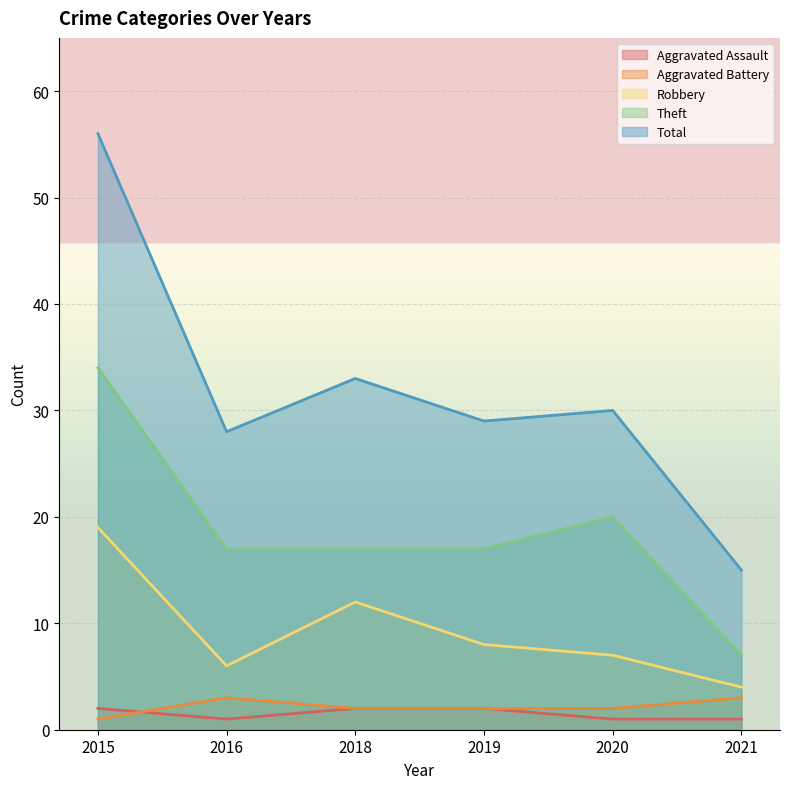

True or false: Robbery has a value of 20 at 2018.

False